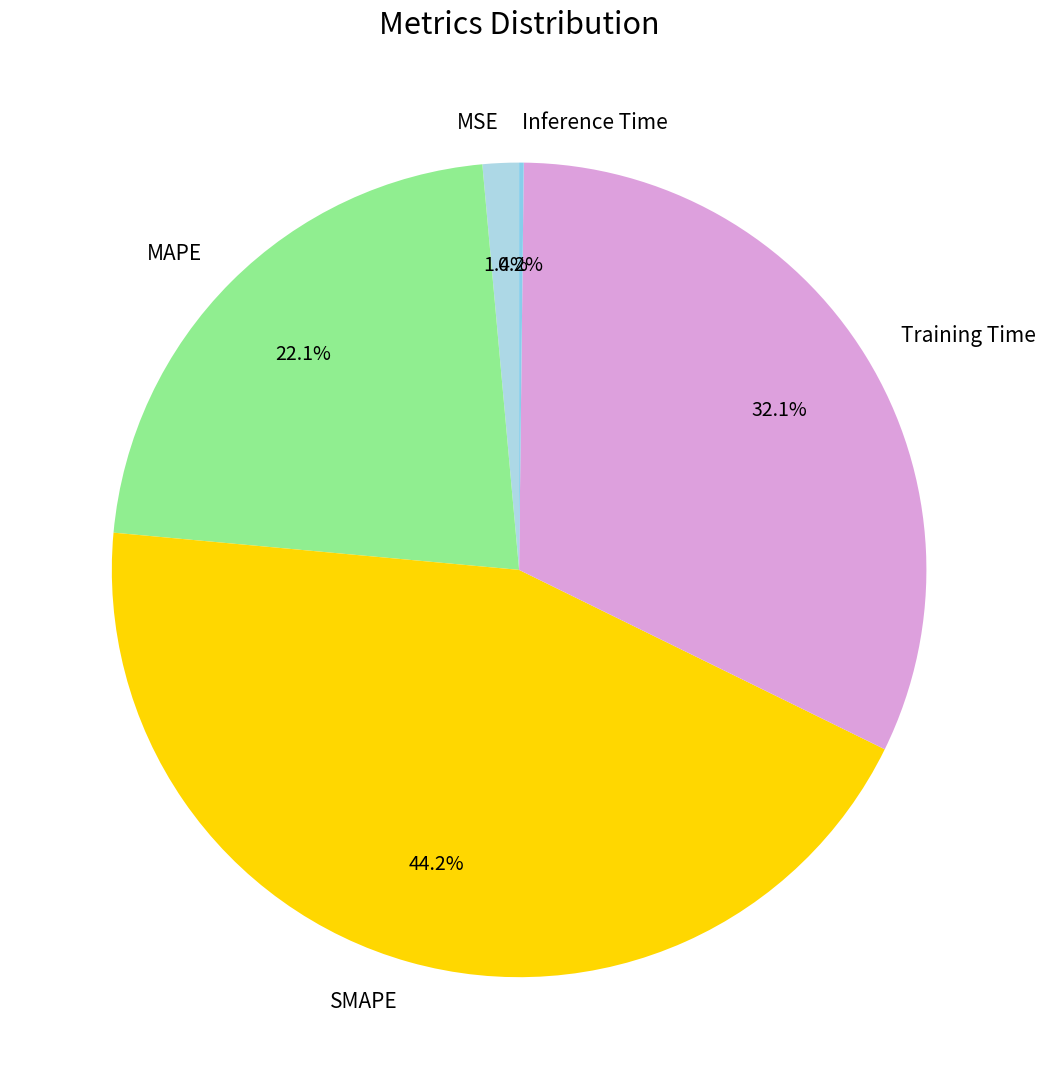

True or false: SMAPE accounts for 44% of the total.

True